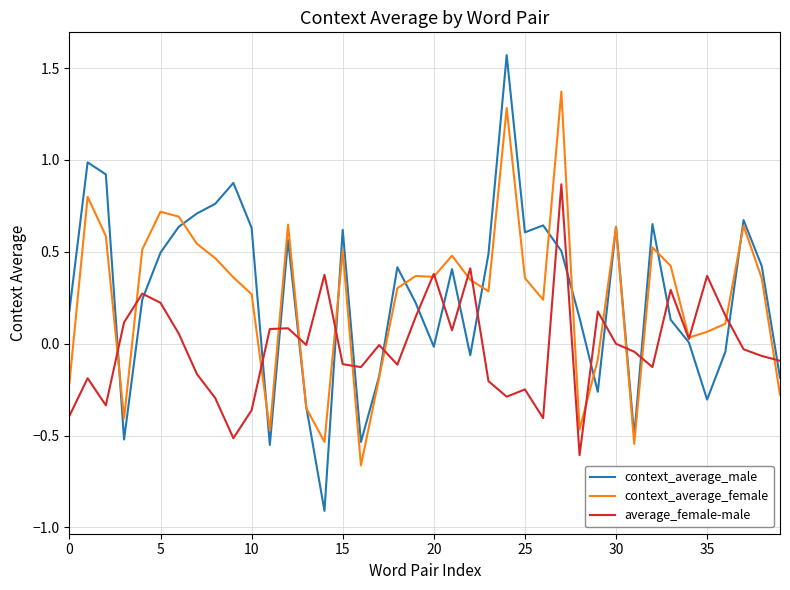

What is the difference between the second highest and minimum values in the context_average_male series?

1.9